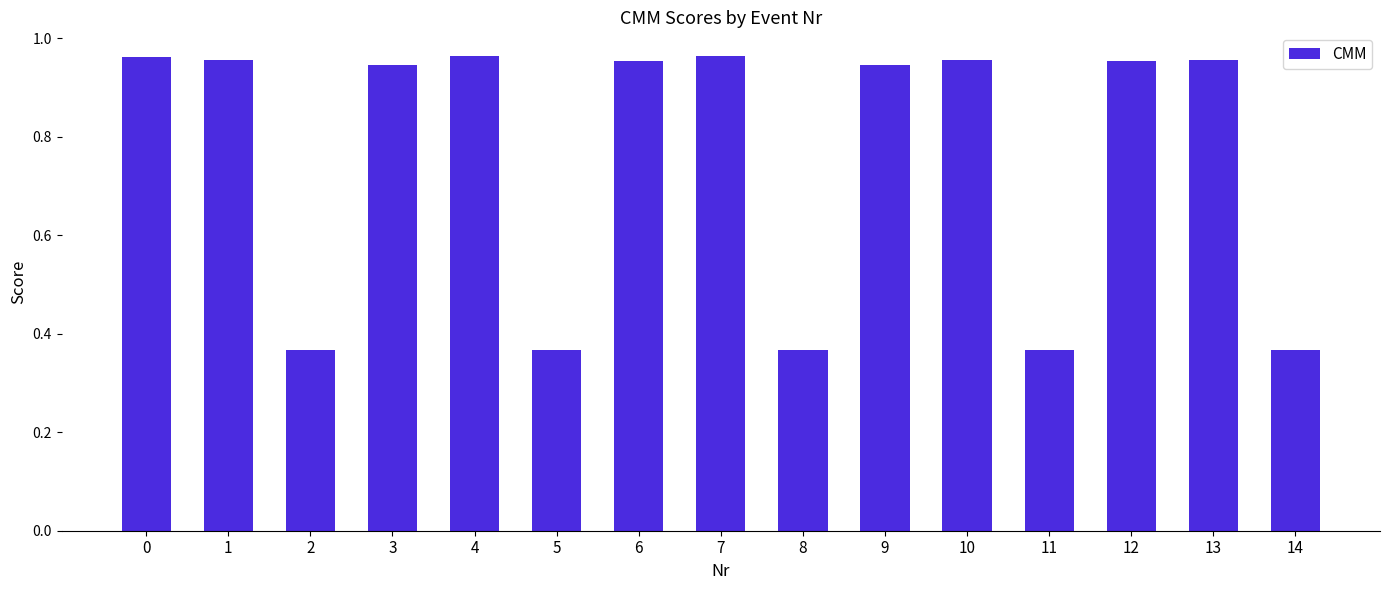

Is it true that the value at 1 is 1.6?

False